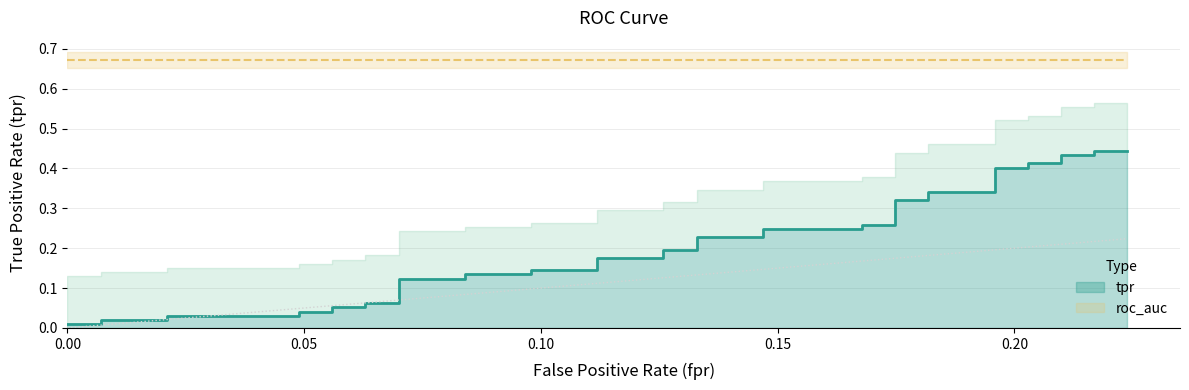

Which series has the largest total across all categories?

roc_auc